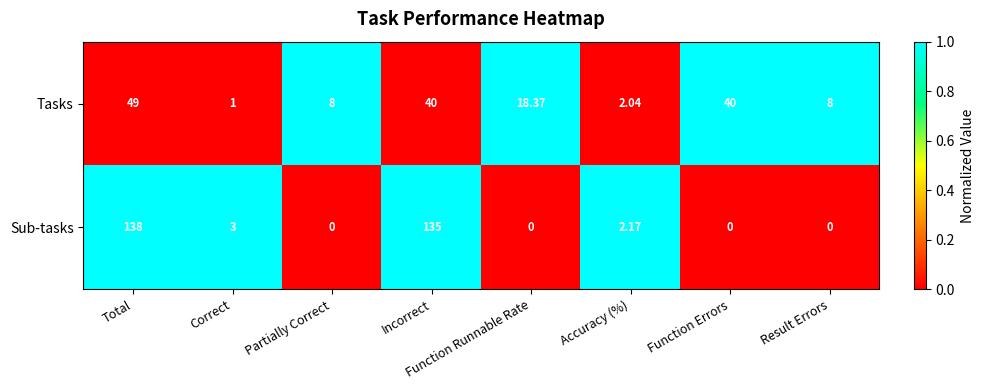

Which series has the largest total across all categories?

Sub-tasks